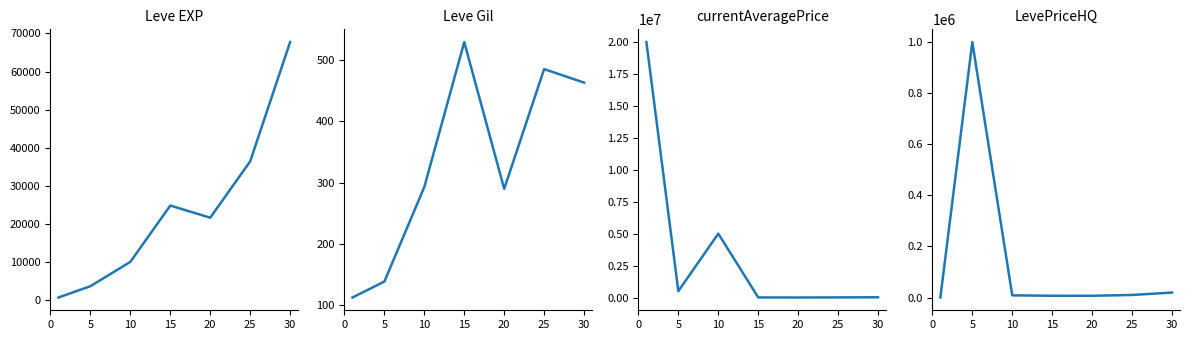

Which series has the widest spread of values?

currentAveragePrice